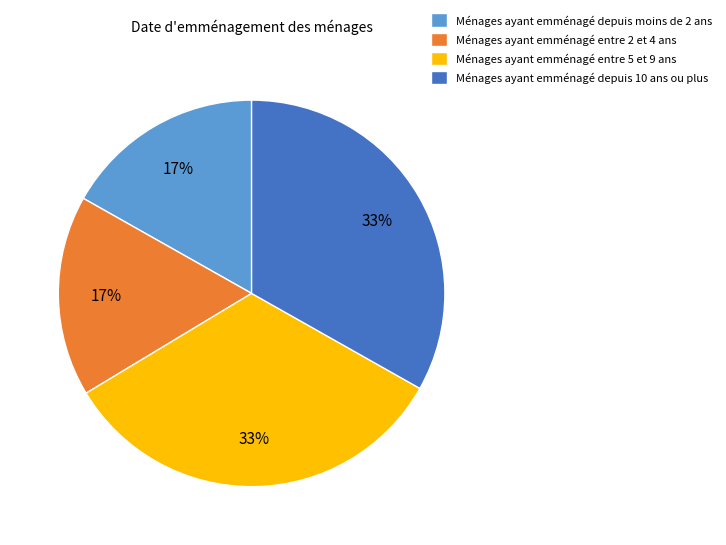

What percentage is the Ménages ayant emménagé depuis 10 ans ou plus slice, to the nearest percent?

33%